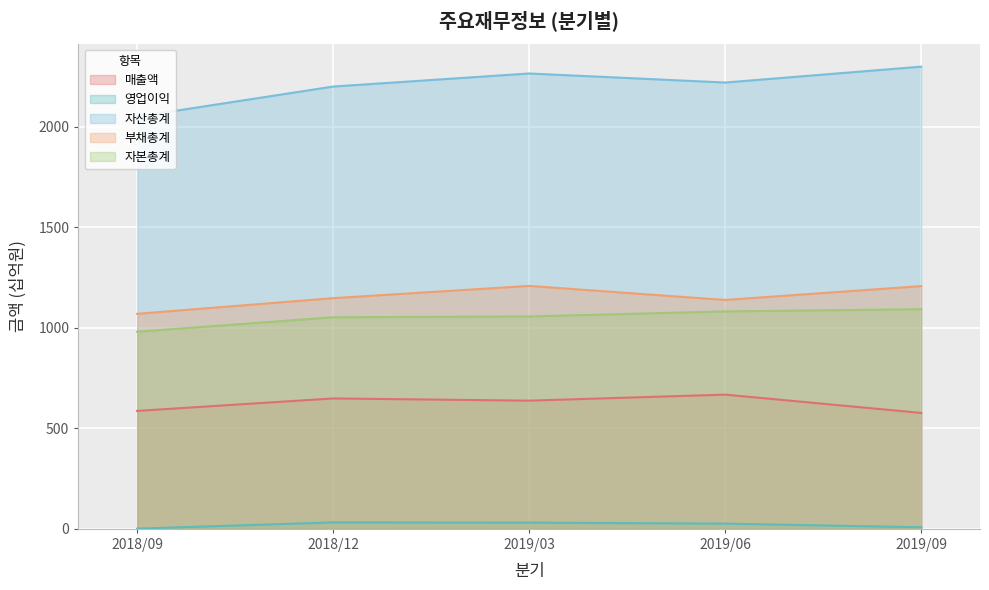

At which category is the sum across all series the highest?

2019/03